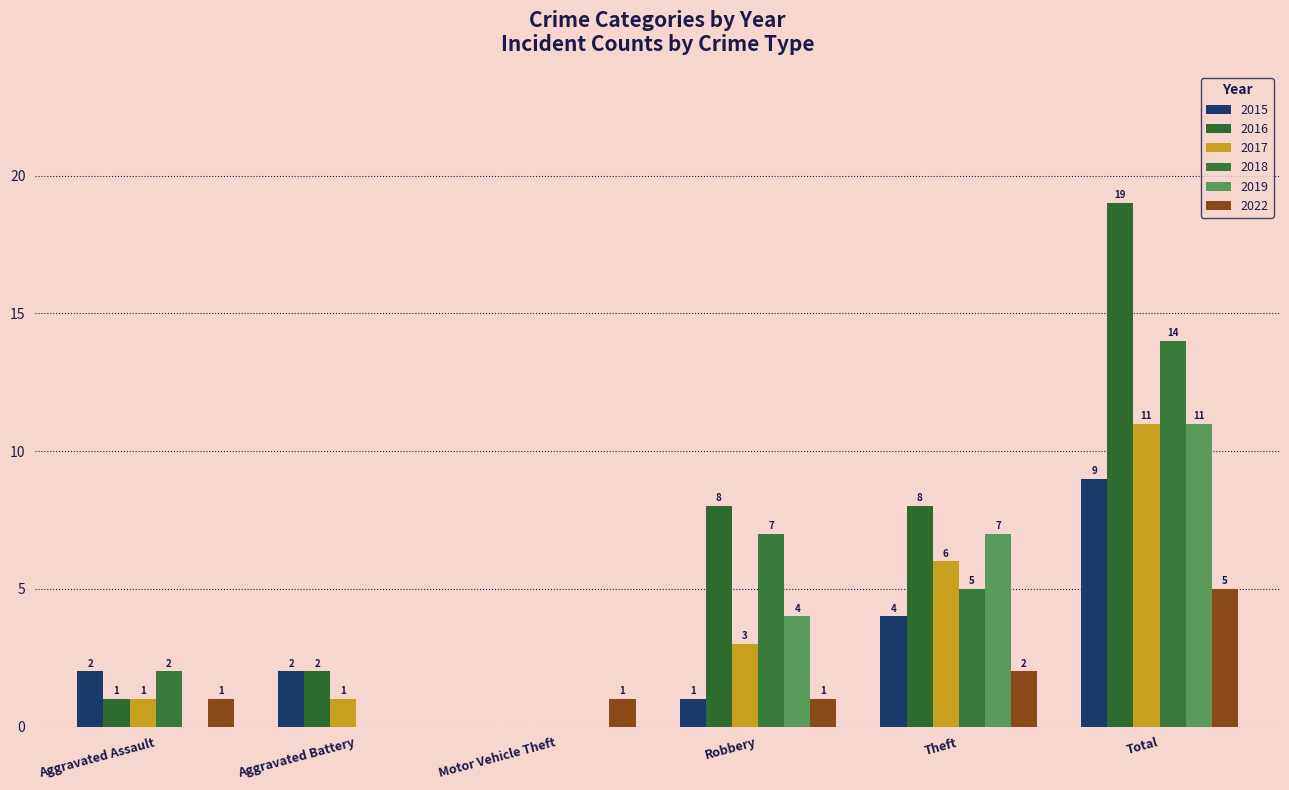

The value of 2019 at Total is 19. True or false?

False